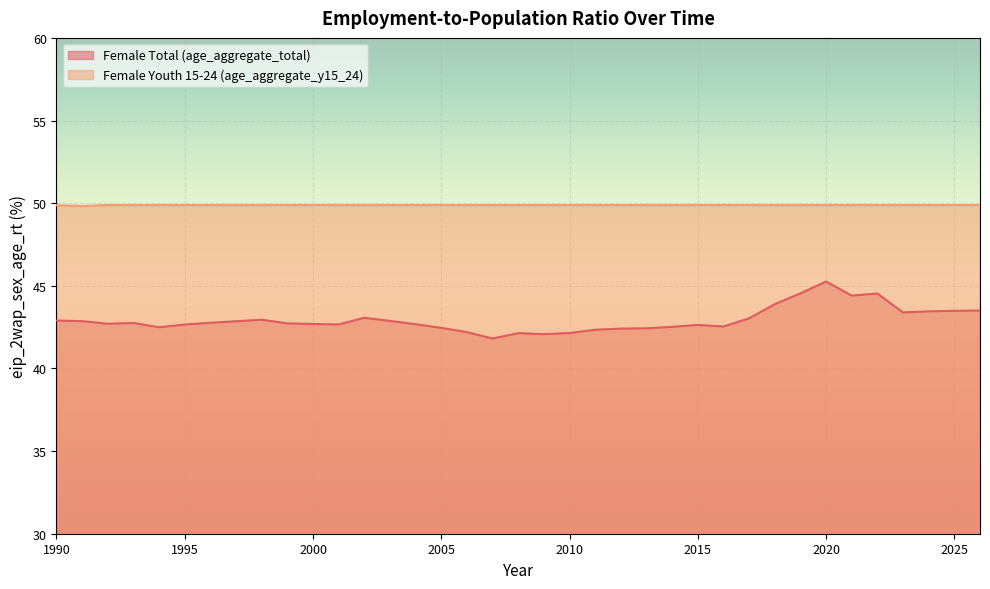

How many data points in sex_f_total are less than 42?

1